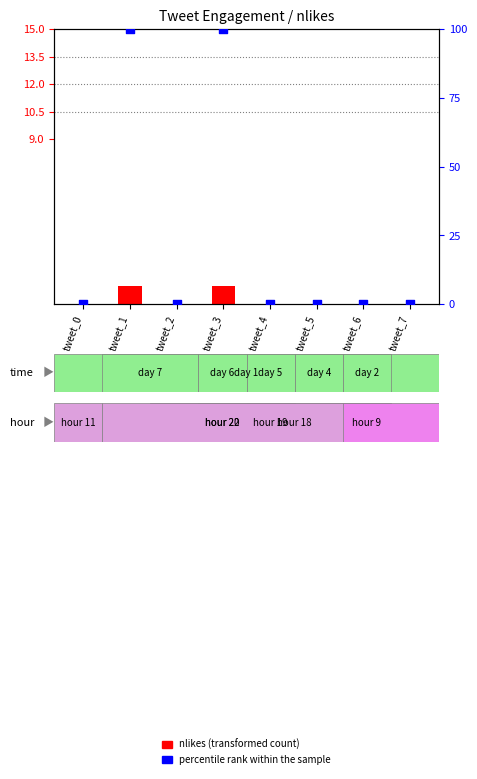

At how many categories does at least one series exceed 71?

2